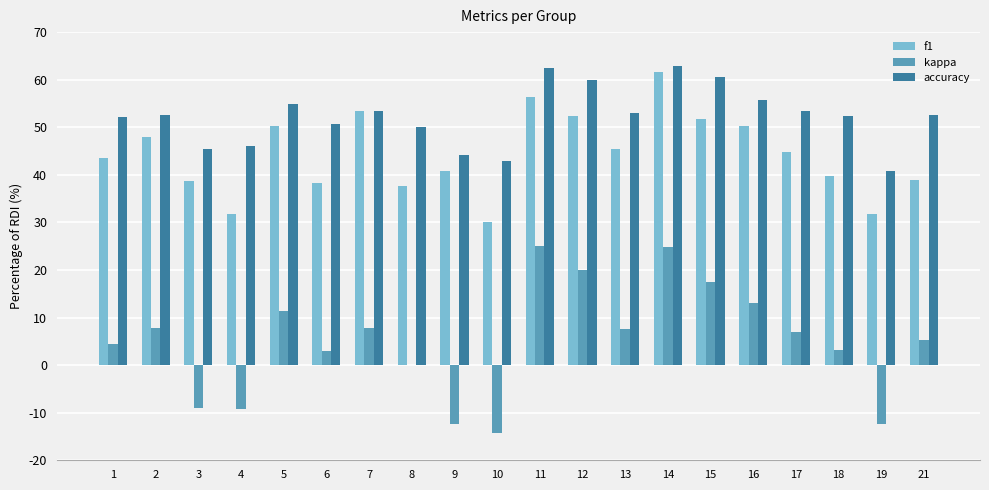

List the series in order of their peak value, highest first.

accuracy, f1, kappa